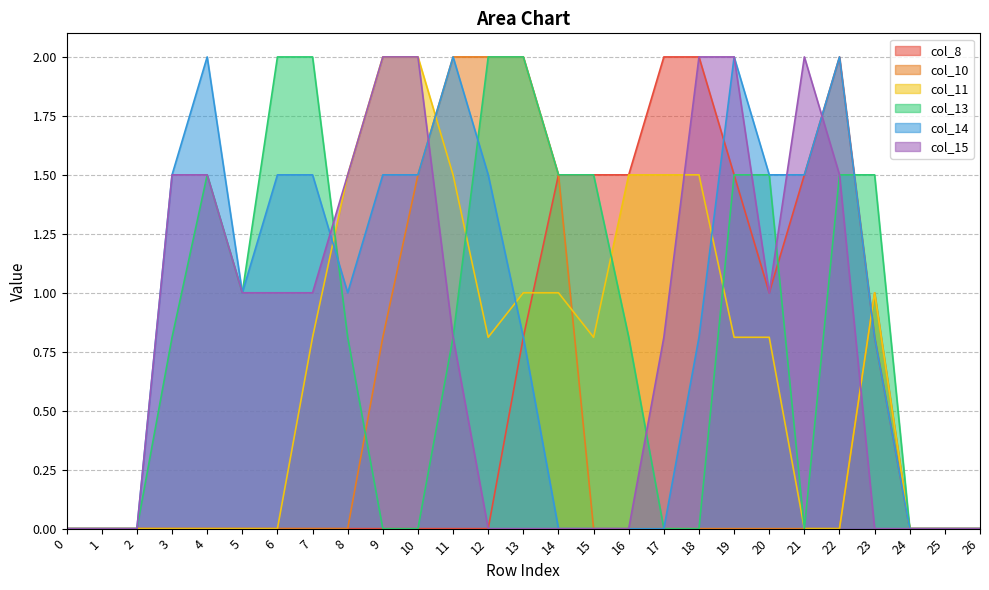

Is the value of col_10 at 1 greater than the value of col_13 at 17?

No